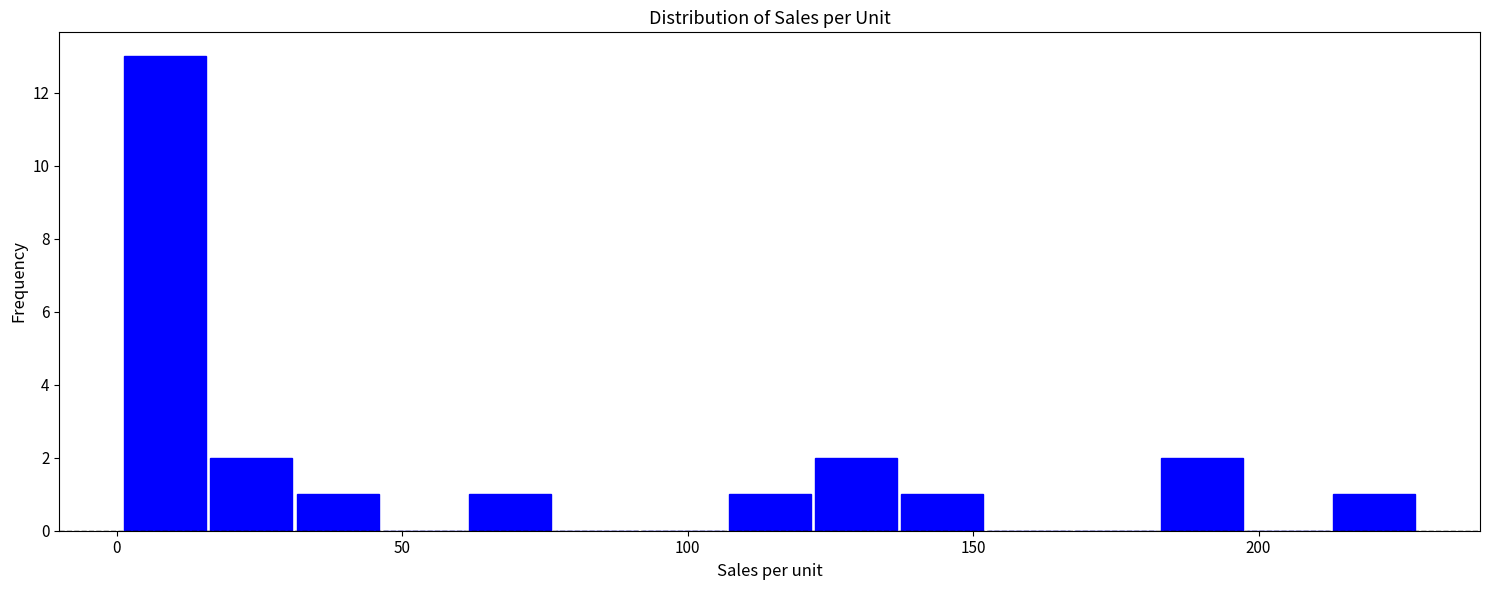

Around what value on the x-axis is the tallest bar? Give the approximate position of its centre, as read against the axis.

10